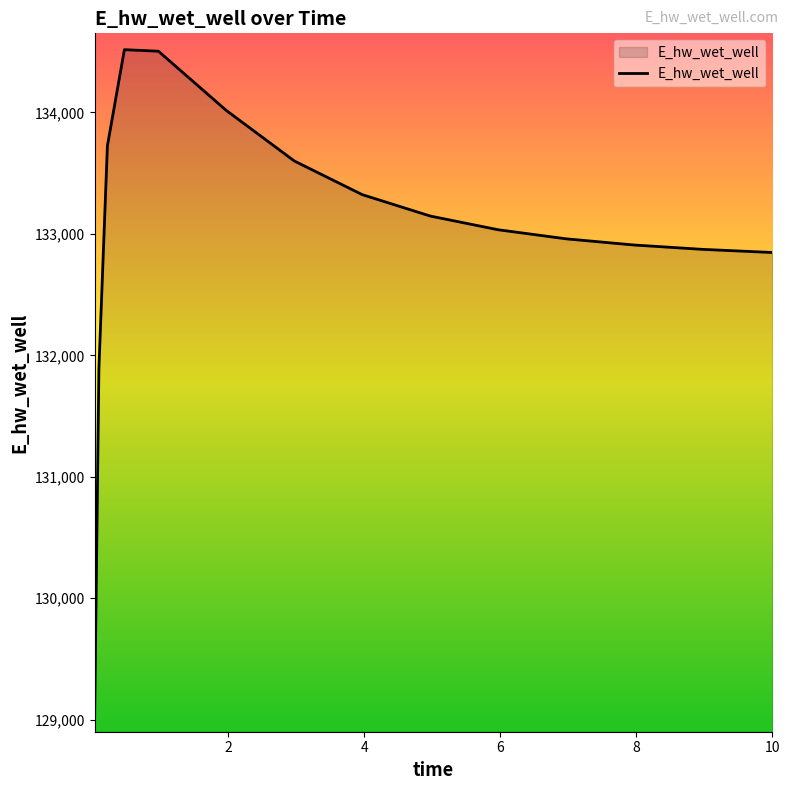

What is the difference between the maximum and minimum values?

5488.0